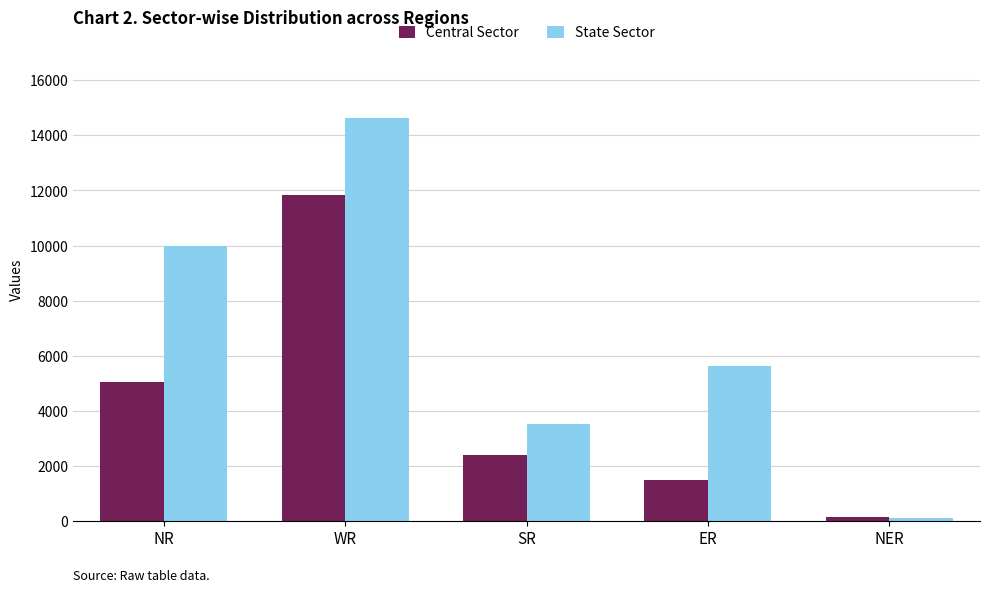

Where is Central Sector nearest to the value 5988?

NR